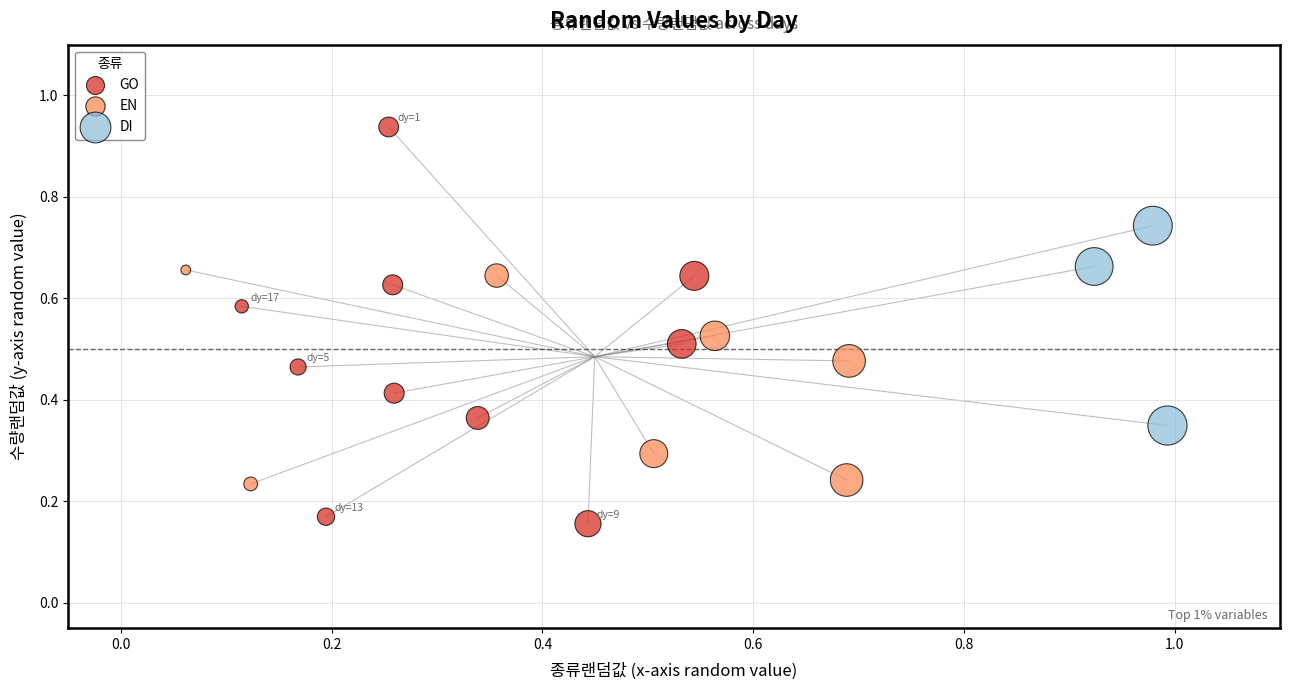

Which series reaches the minimum Y coordinate?

GO